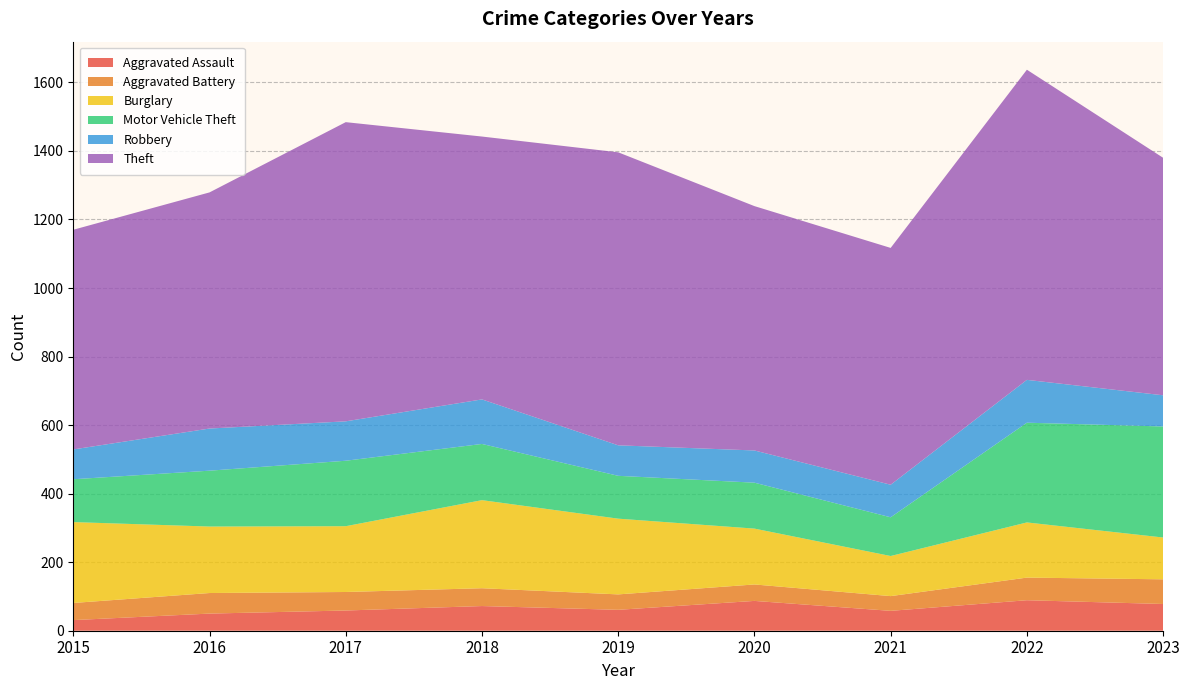

Reading left to right, list all the values displayed in this chart.

Aggravated Assault: 2015=31	2016=50	2017=59	2018=72	2019=61	2020=87	2021=58	2022=89	2023=78
Aggravated Battery: 2015=50	2016=60	2017=54	2018=52	2019=45	2020=48	2021=43	2022=66	2023=72
Burglary: 2015=236	2016=194	2017=192	2018=257	2019=221	2020=163	2021=117	2022=161	2023=122
Motor Vehicle Theft: 2015=125	2016=163	2017=191	2018=164	2019=125	2020=134	2021=113	2022=291	2023=324
Robbery: 2015=87	2016=123	2017=115	2018=130	2019=89	2020=94	2021=95	2022=125	2023=91
Theft: 2015=641	2016=689	2017=873	2018=767	2019=855	2020=713	2021=691	2022=905	2023=693